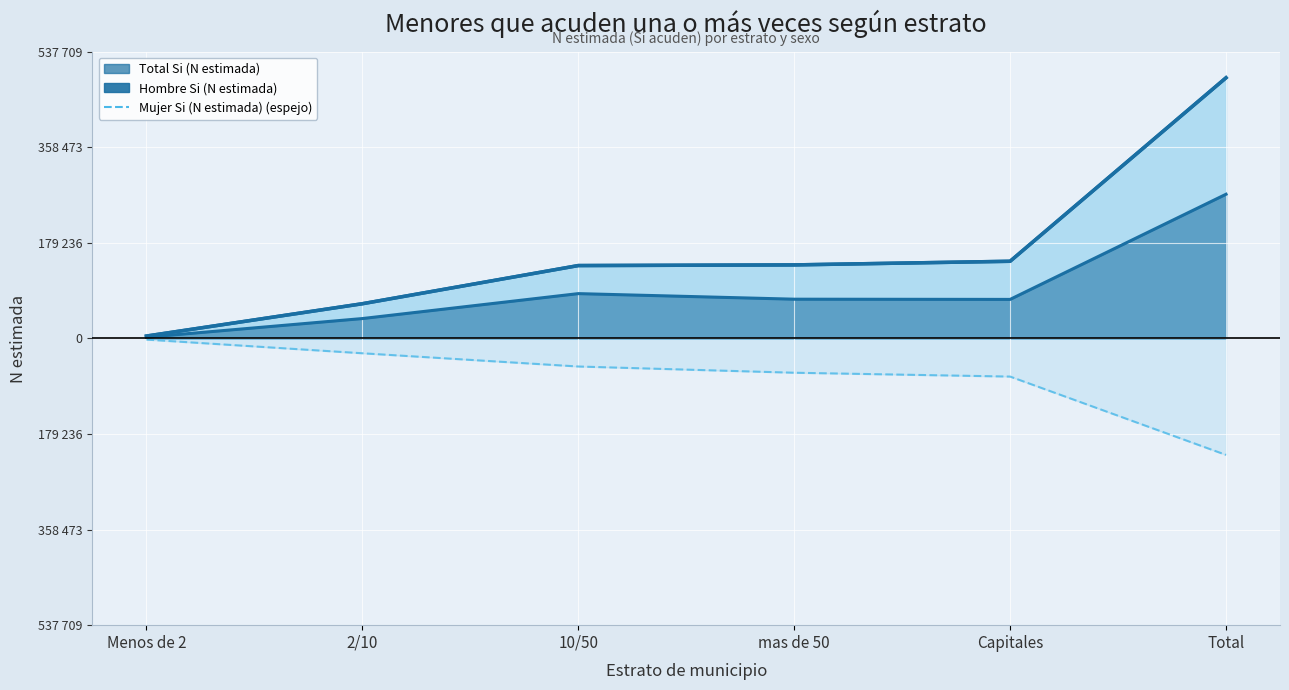

Does the chart display data point markers on the line(s)?

No